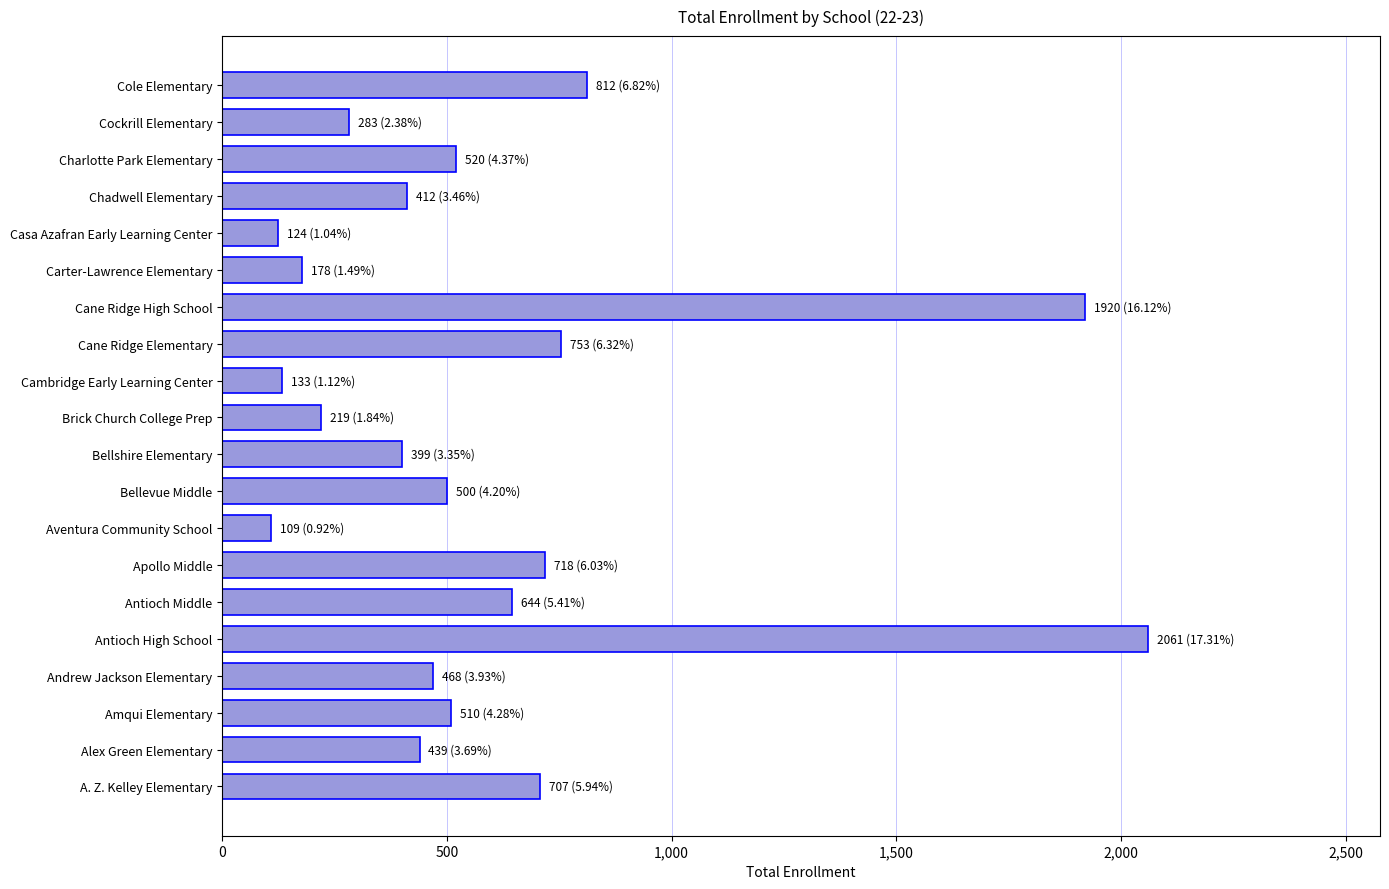

Is it true that the value at Apollo Middle is 718?

True